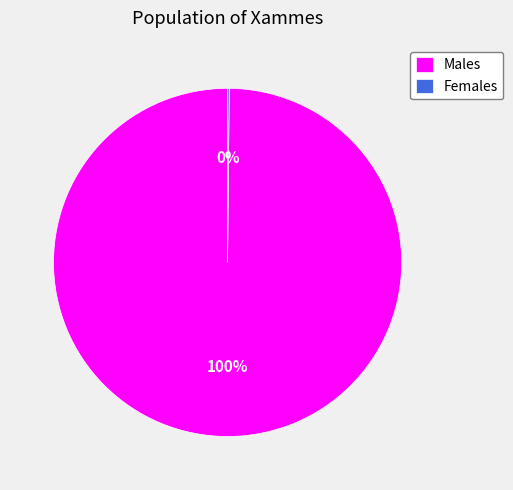

Is there a majority slice in this chart?

Yes